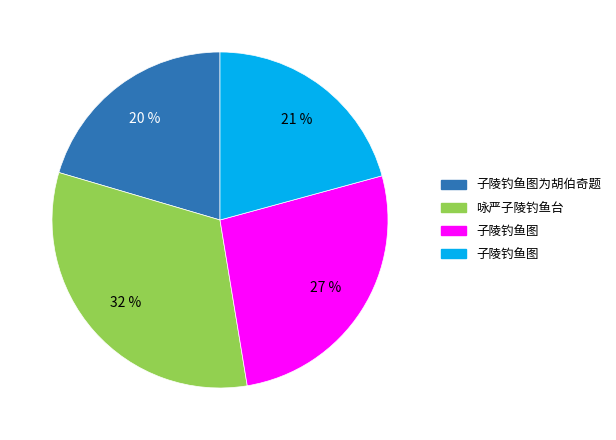

To the nearest percent, what is the average slice percentage?

25%